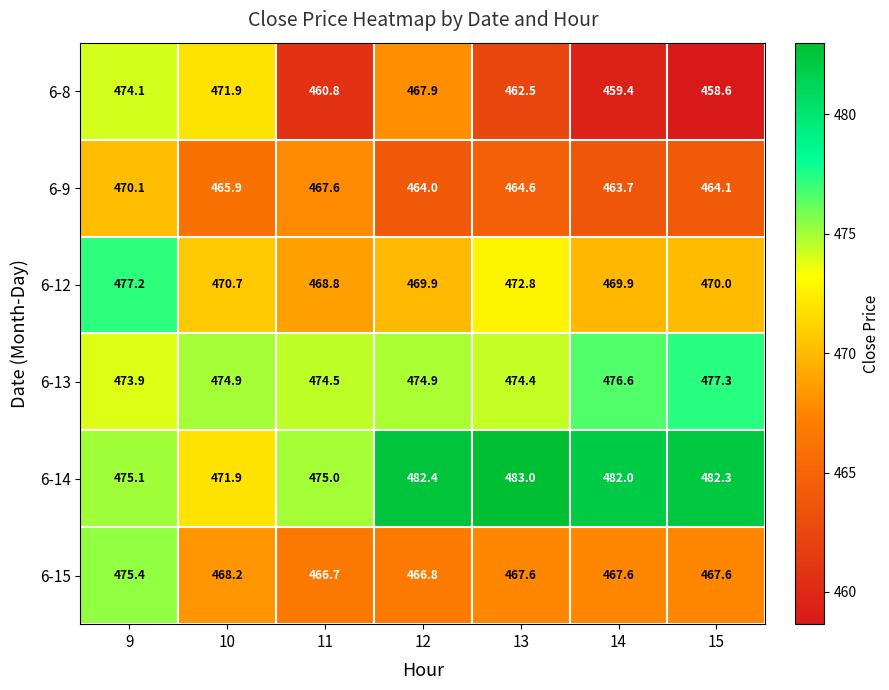

Where is 6-14 nearest to the value 477?

9